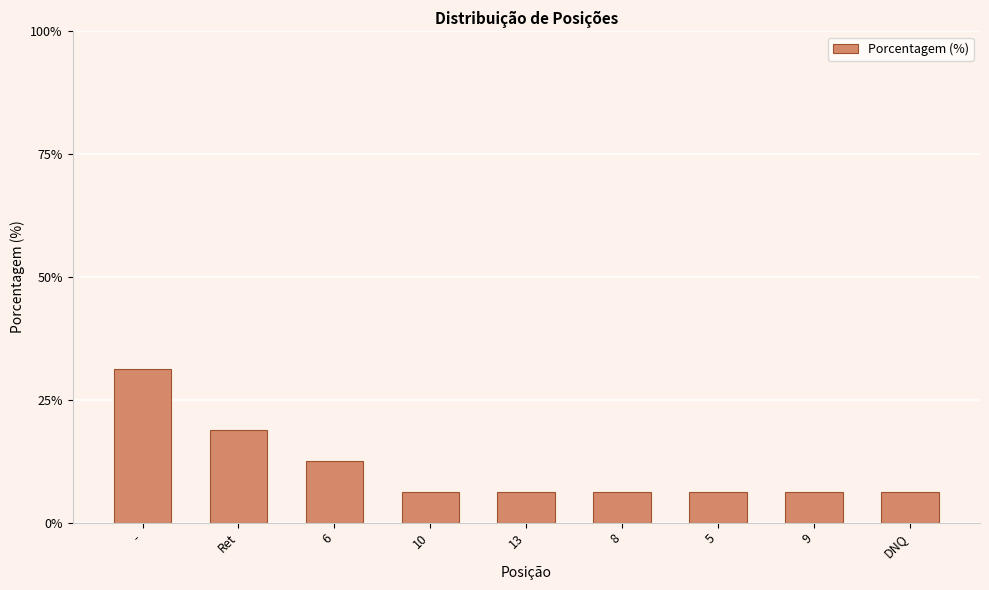

What is the label of the 3rd bar from the right?

5